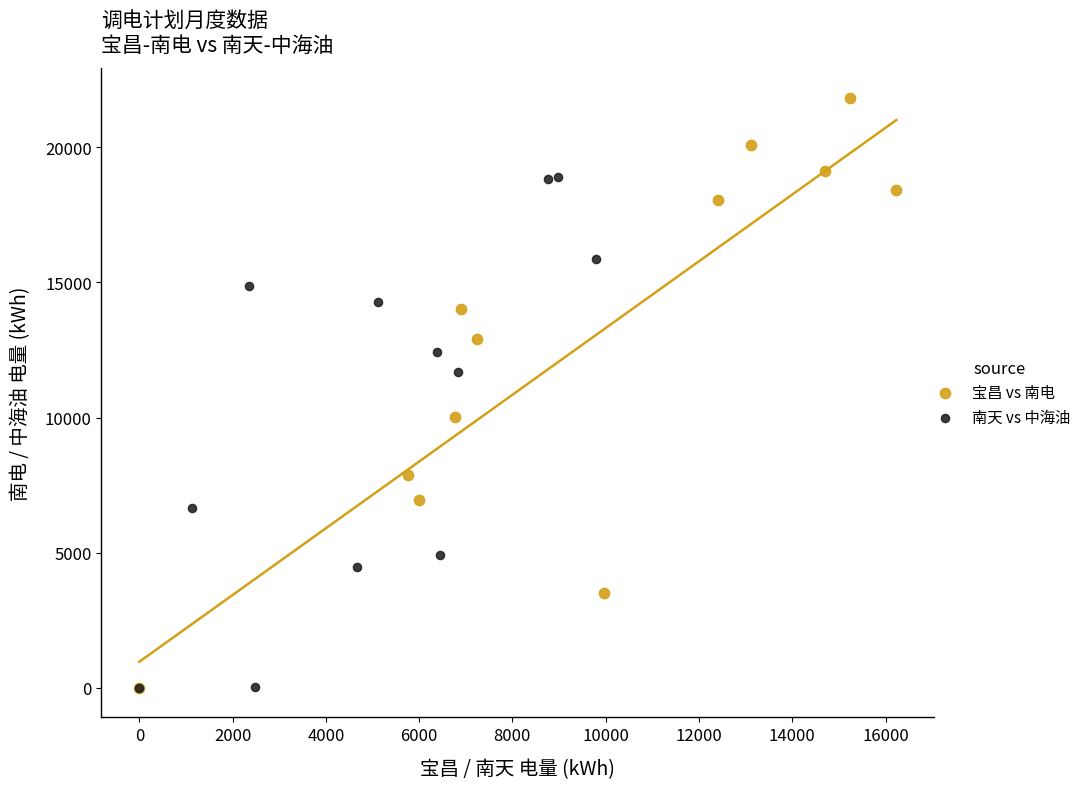

Which series has the largest Y range (max minus min)?

宝昌 vs 南电